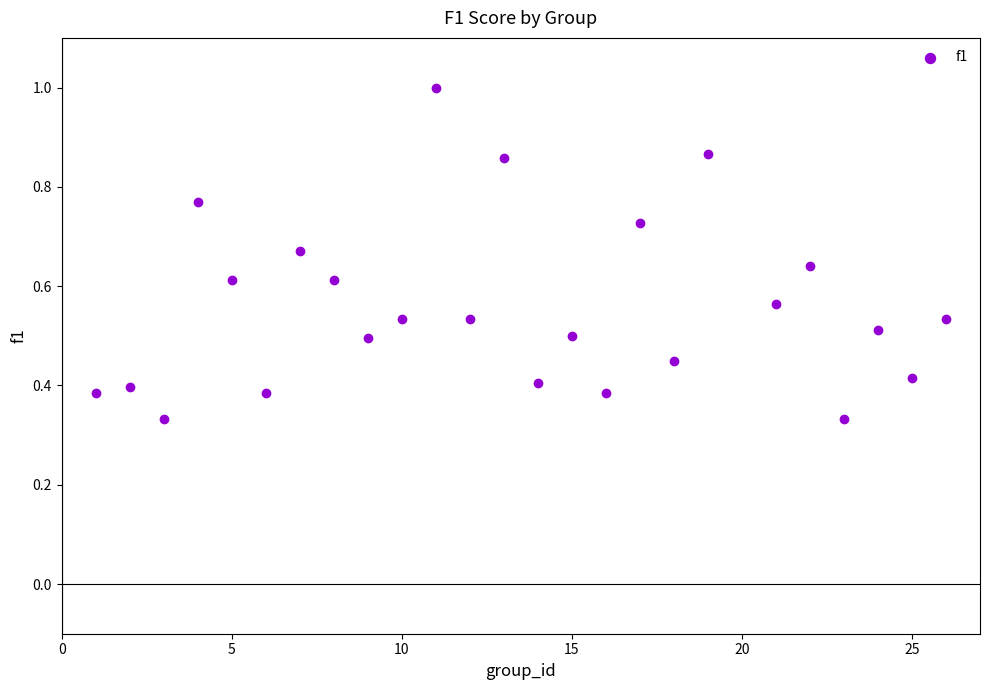

What is the range of X values (max minus min)?

25.0